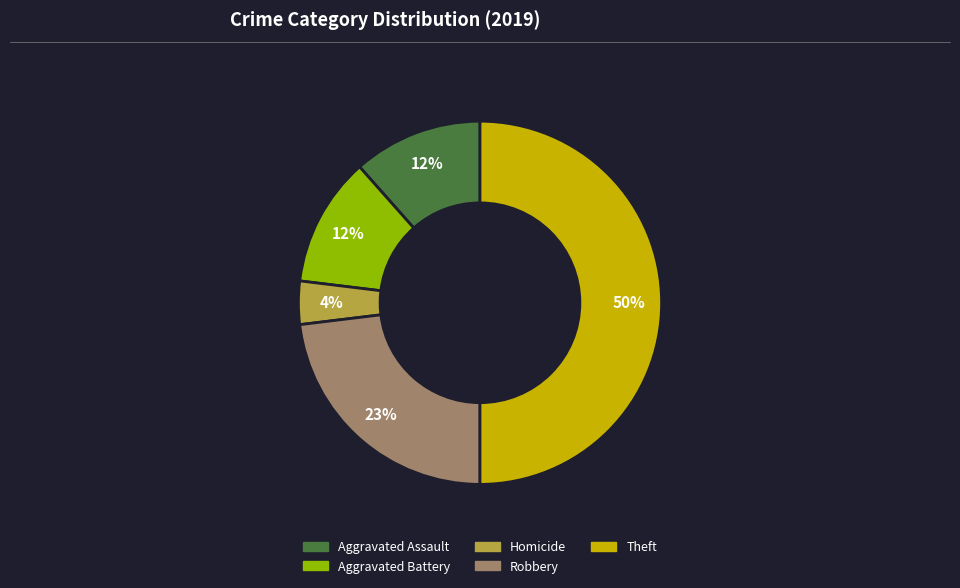

To the nearest percent, what is the difference between the largest and smallest slice percentages?

46%